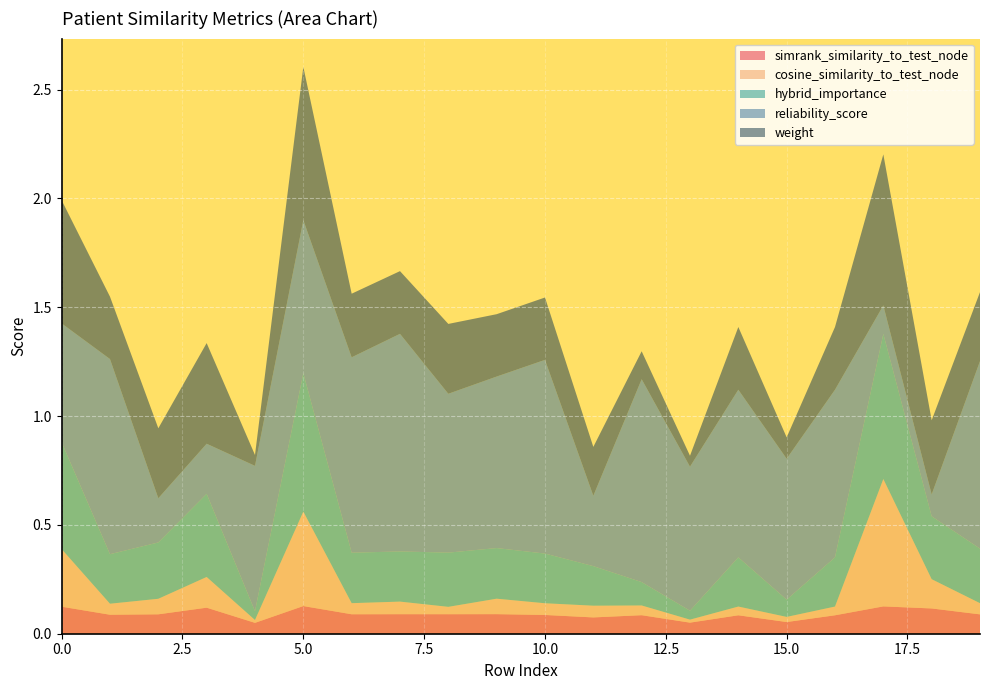

Reading right to left, extract all data points from this chart.

simrank_similarity_to_test_node: 19=0.1	18=0.1	17=0.1	16=0.1	15=0.1	14=0.1	13=0.1	12=0.1	11=0.1	10=0.1	9=0.1	8=0.1	7=0.1	6=0.1	5=0.1	4=0.0	3=0.1	2=0.1	1=0.1	0=0.1
cosine_similarity_to_test_node: 19=0.1	18=0.1	17=0.6	16=0.0	15=0.0	14=0.0	13=0.0	12=0.0	11=0.1	10=0.1	9=0.1	8=0.0	7=0.1	6=0.1	5=0.4	4=0.0	3=0.1	2=0.1	1=0.1	0=0.3
hybrid_importance: 19=0.3	18=0.3	17=0.7	16=0.2	15=0.1	14=0.2	13=0.0	12=0.1	11=0.2	10=0.2	9=0.2	8=0.2	7=0.2	6=0.2	5=0.6	4=0.0	3=0.4	2=0.3	1=0.2	0=0.5
reliability_score: 19=0.9	18=0.1	17=0.1	16=0.8	15=0.6	14=0.8	13=0.7	12=0.9	11=0.3	10=0.9	9=0.8	8=0.7	7=1.0	6=0.9	5=0.7	4=0.7	3=0.2	2=0.2	1=0.9	0=0.5
weight: 19=0.3	18=0.3	17=0.7	16=0.3	15=0.1	14=0.3	13=0.1	12=0.1	11=0.2	10=0.3	9=0.3	8=0.3	7=0.3	6=0.3	5=0.7	4=0.0	3=0.5	2=0.3	1=0.3	0=0.6